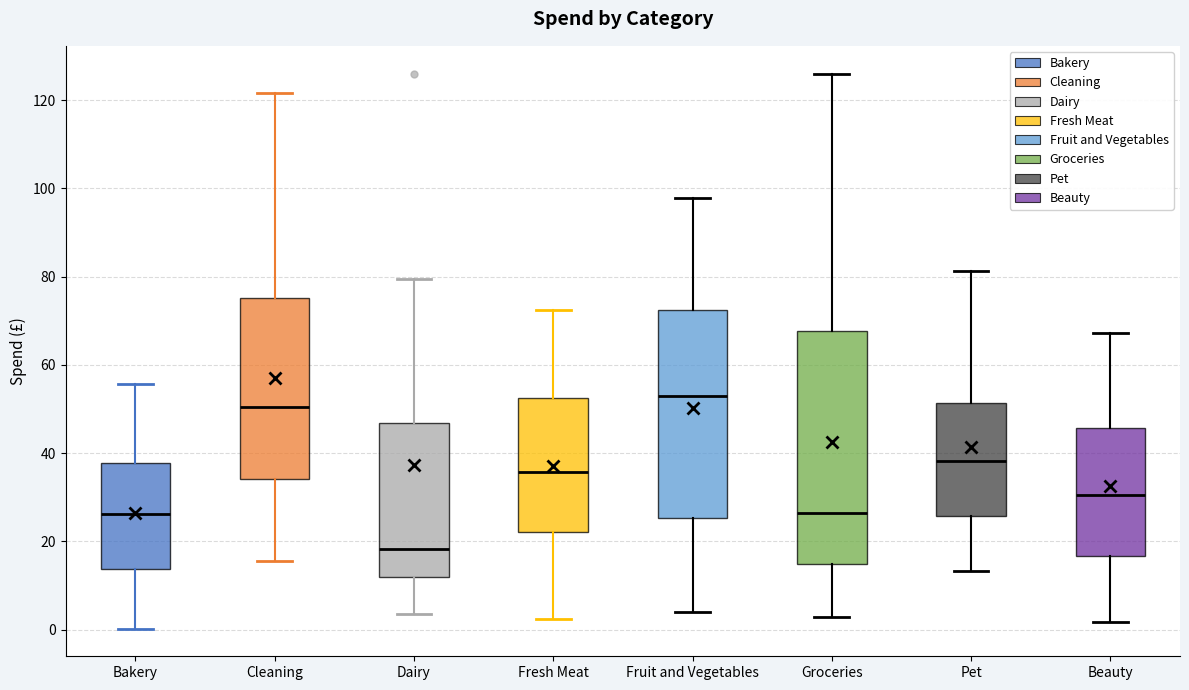

Reading left to right, read every box against the y-axis: the position of its median line, the range the box covers, and the ends of its whiskers. The values are not printed on the chart, so give them approximately, as read against the axis.

Bakery: median 26, box 14 to 38, whiskers 0 to 56
Cleaning: median 50, box 34 to 76, whiskers 16 to 122
Dairy: median 18, box 12 to 46, whiskers 4 to 80
Fresh Meat: median 36, box 22 to 52, whiskers 2 to 72
Fruit and Vegetables: median 52, box 26 to 72, whiskers 4 to 98
Groceries: median 26, box 14 to 68, whiskers 2 to 126
Pet: median 38, box 26 to 52, whiskers 14 to 82
Beauty: median 30, box 16 to 46, whiskers 2 to 68